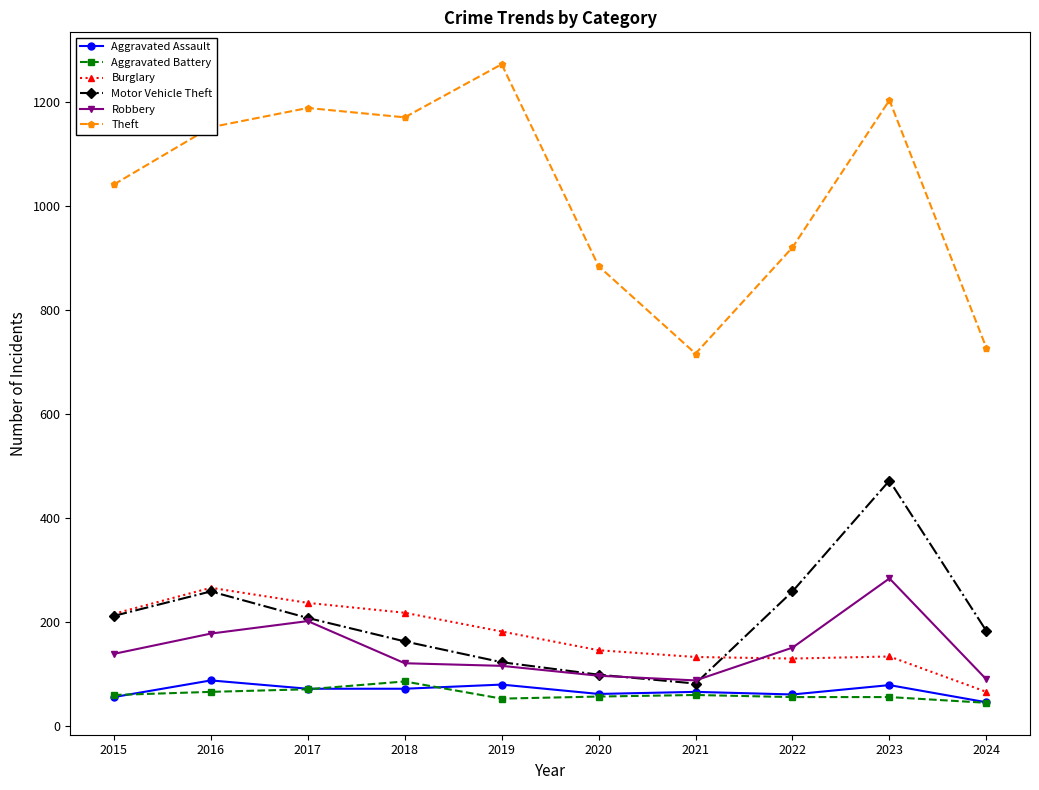

What is the difference between the maximum and minimum values in the Theft series?

556